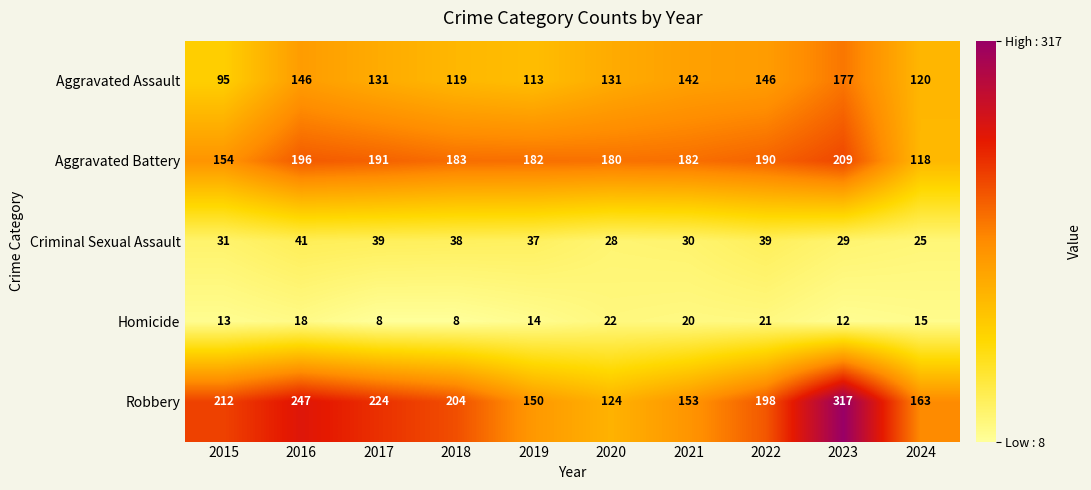

Which series has the largest range (max minus min)?

Robbery